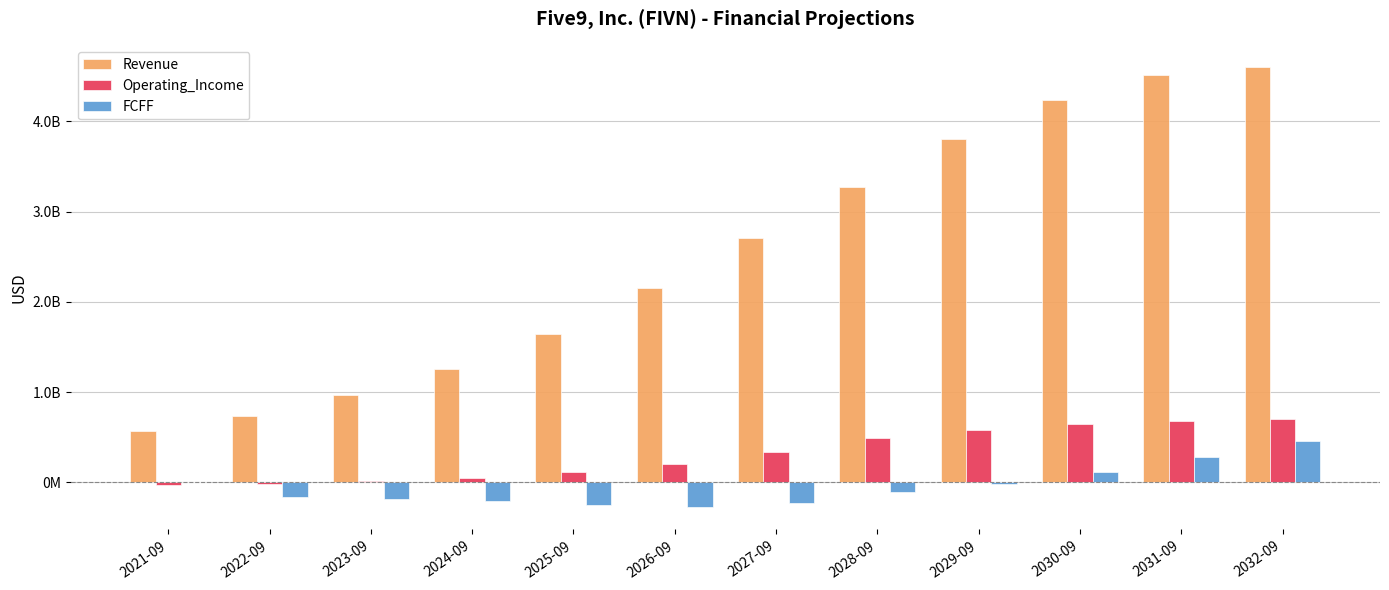

What are all the series names shown in the legend?

Revenue, Operating_Income, FCFF